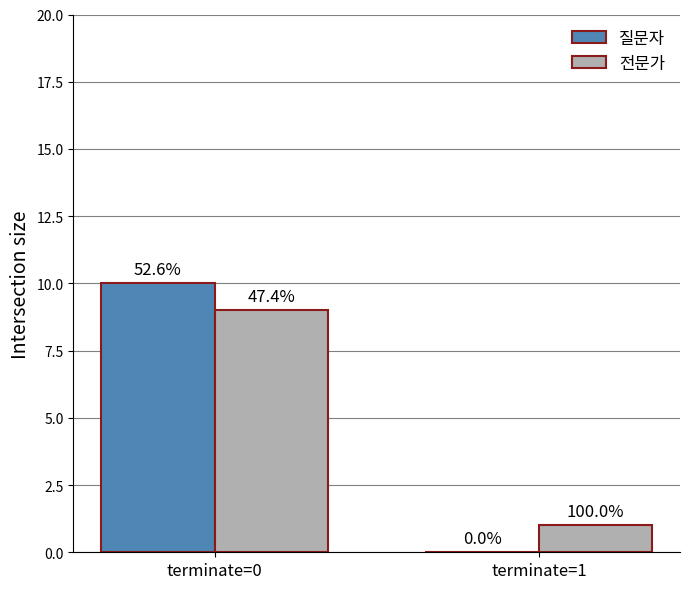

How many groups of bars are there?

2